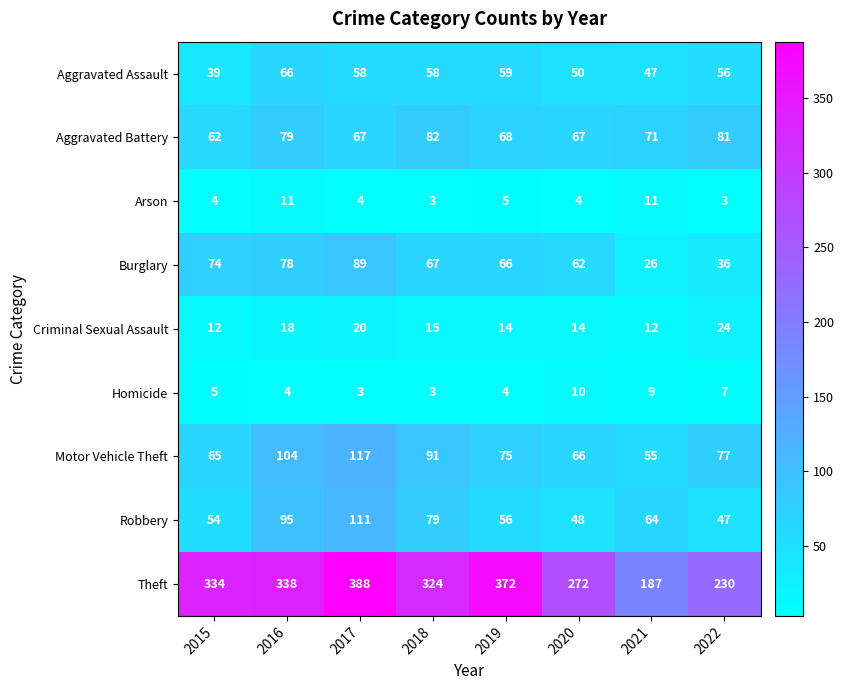

What is the spread (max minus min) of values at 2022?

227